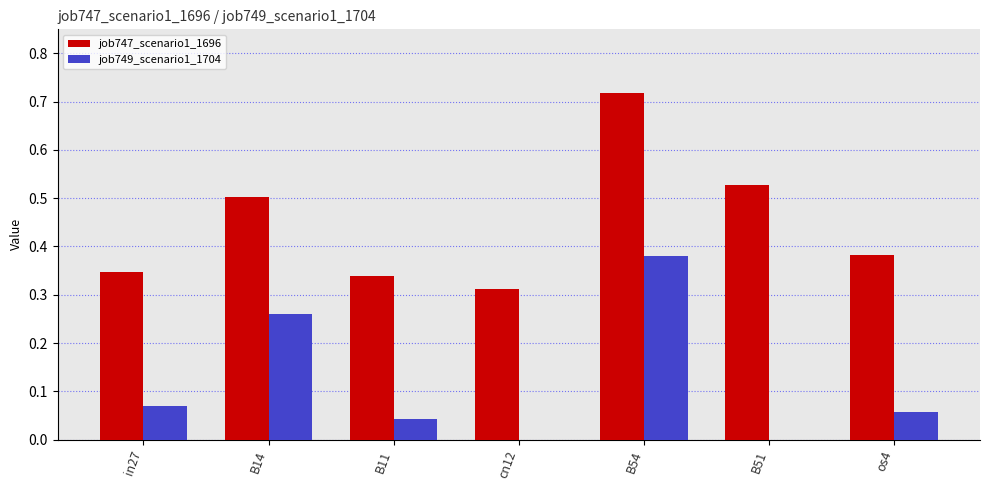

At which category does the chart reach its peak across all series?

B54